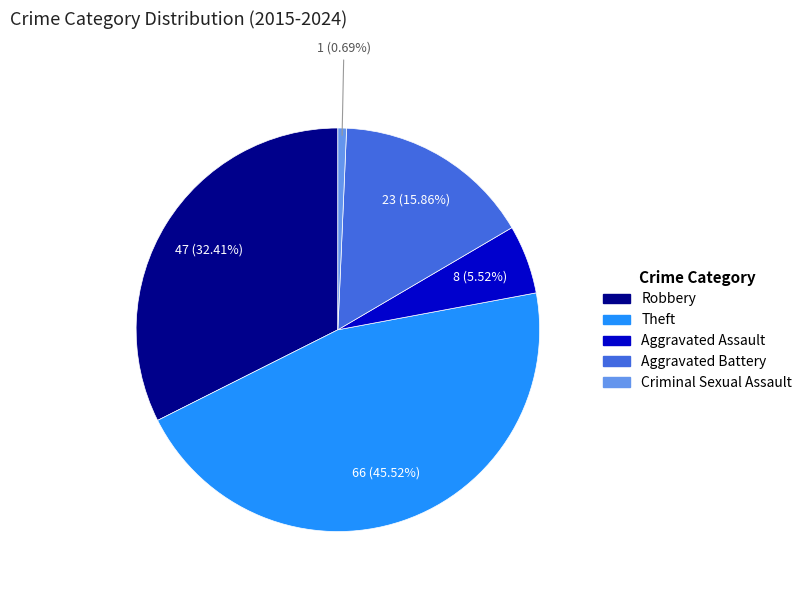

Rank the categories by value from lowest to highest.

Criminal Sexual Assault, Aggravated Assault, Aggravated Battery, Robbery, Theft